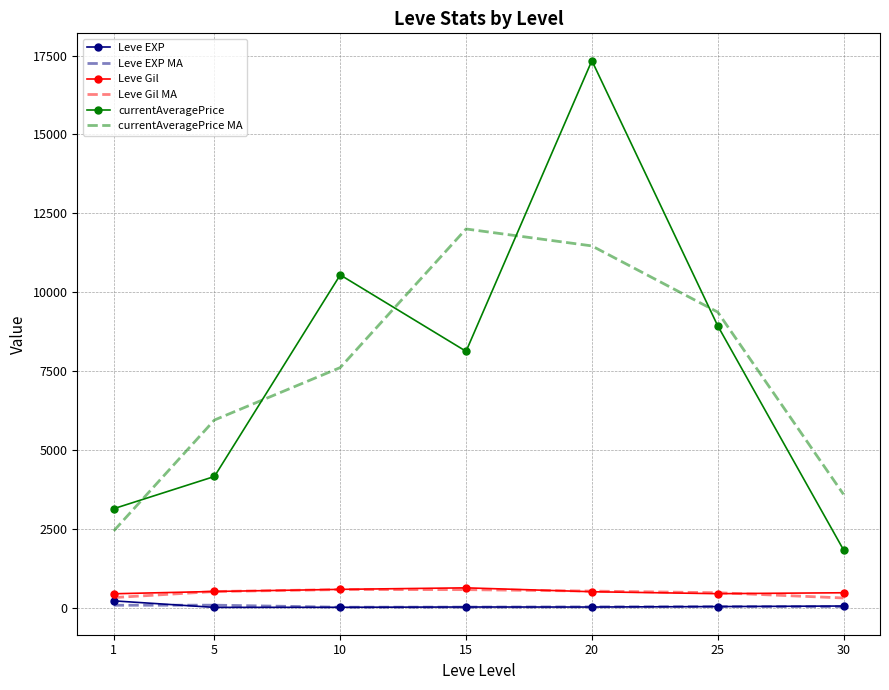

What is the difference between the maximum and minimum values in the currentAveragePrice MA series?

9571.9